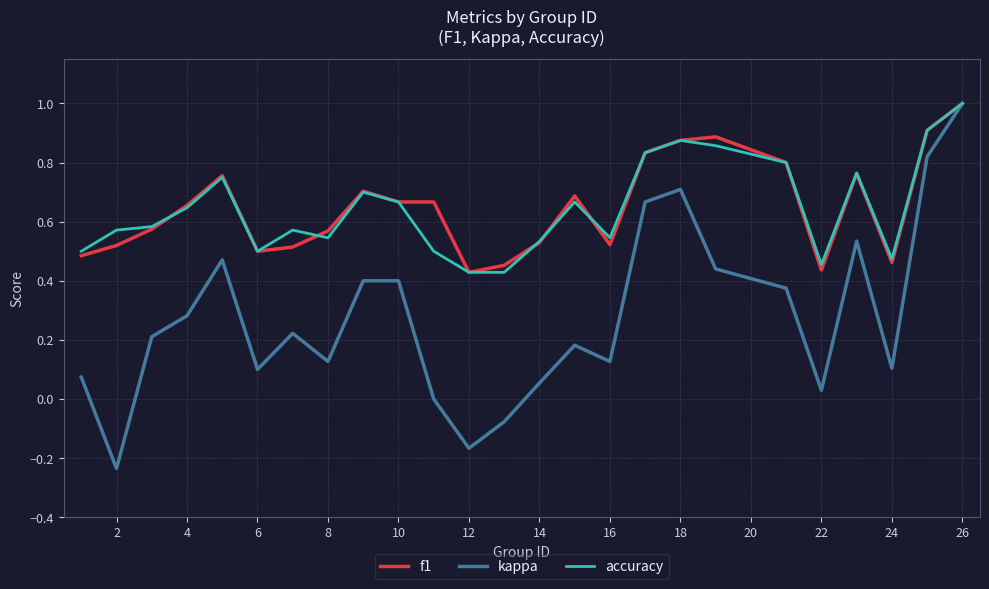

Which series has the largest range (max minus min)?

kappa